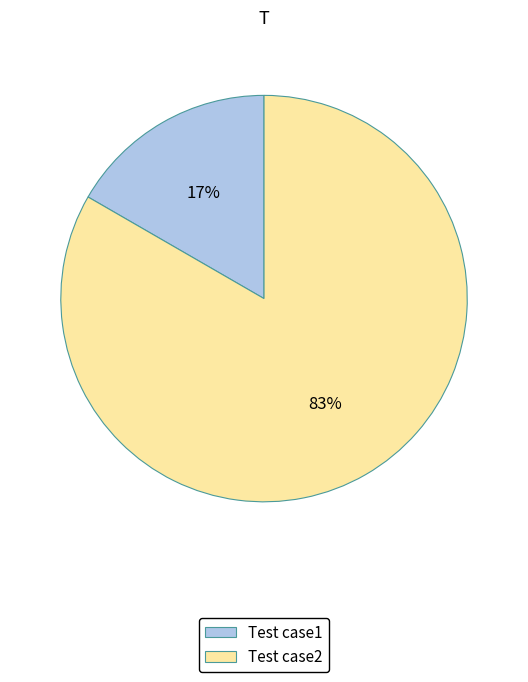

Between Test case1 and Test case2, which is larger?

Test case2